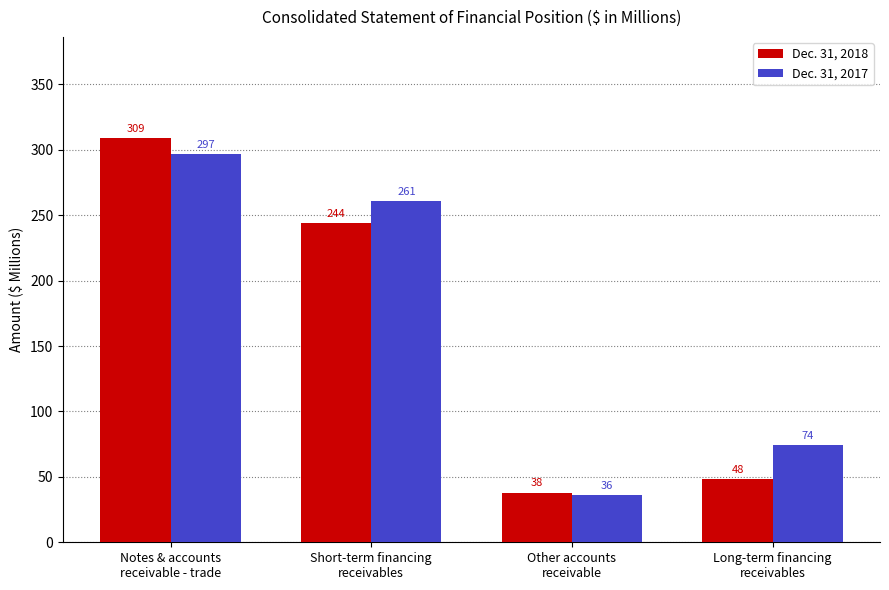

Reading left to right, extract all data points from this chart.

Dec. 31, 2018: 309	244	38	48
Dec. 31, 2017: 297	261	36	74